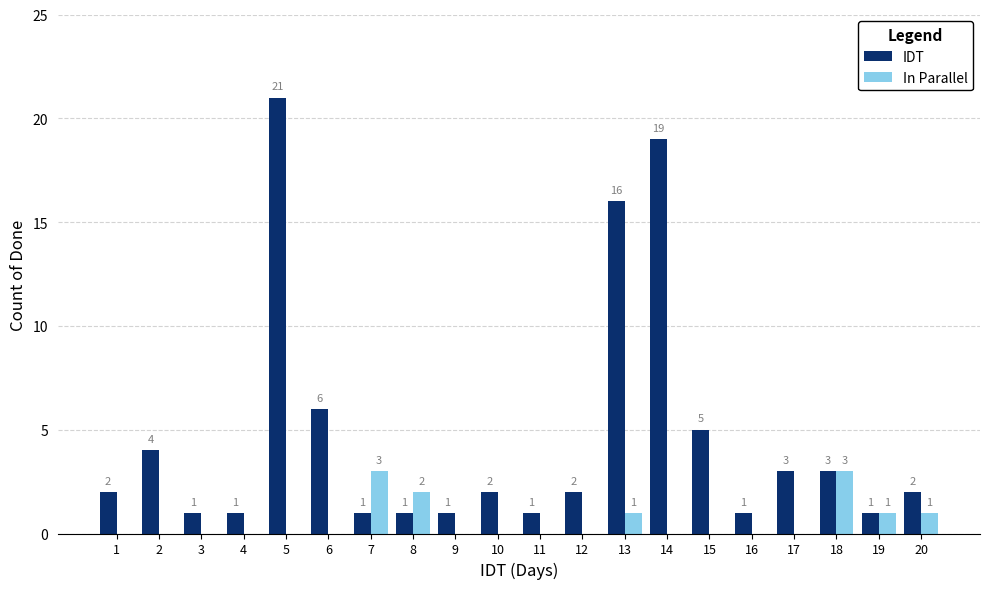

How many groups of bars are there?

20